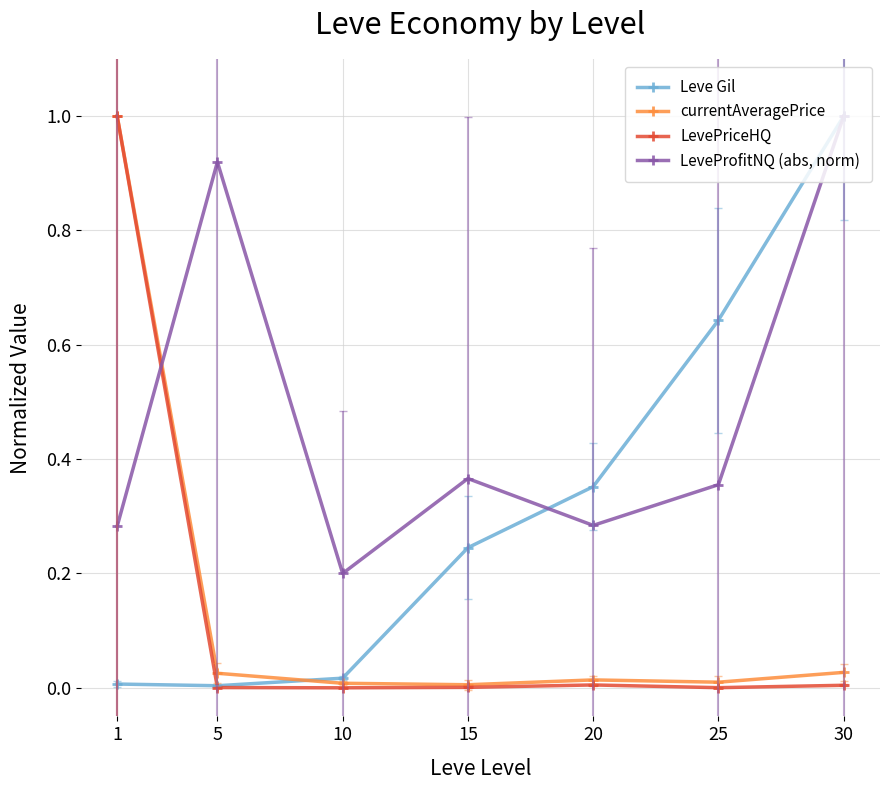

At which label does currentAveragePrice reach its peak?

1